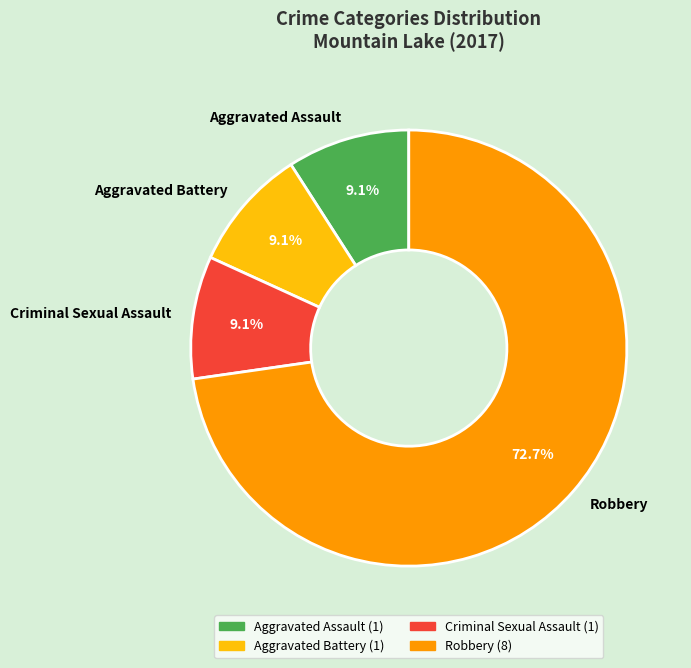

Is the sum of Criminal Sexual Assault and Aggravated Battery greater than half?

No